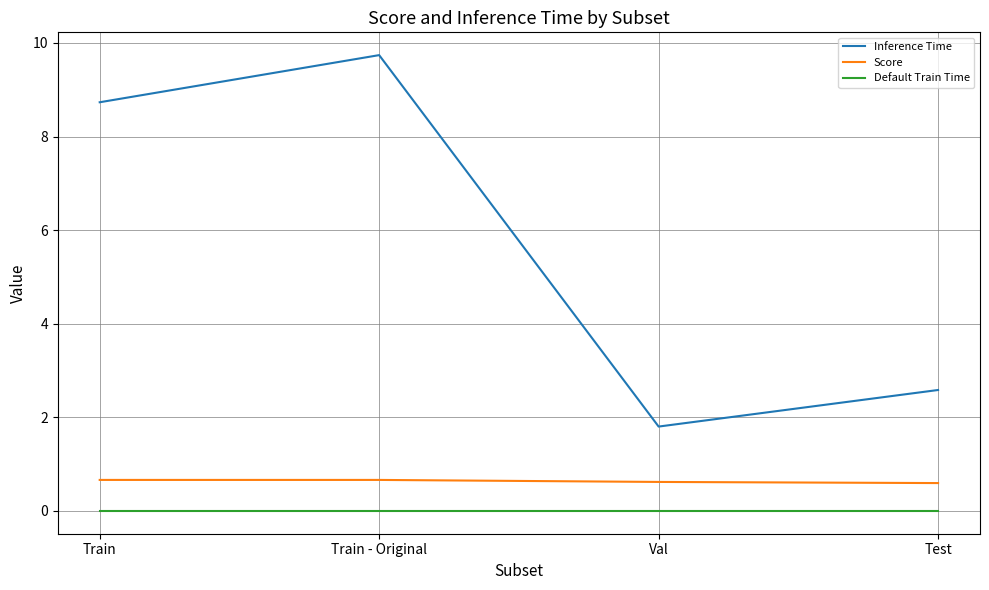

What is the greatest value displayed?

9.7